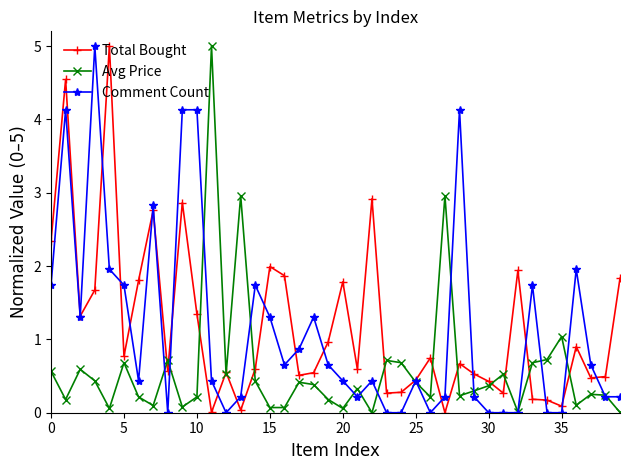

True or false: Total Bought has more than 2 interior local peaks.

True